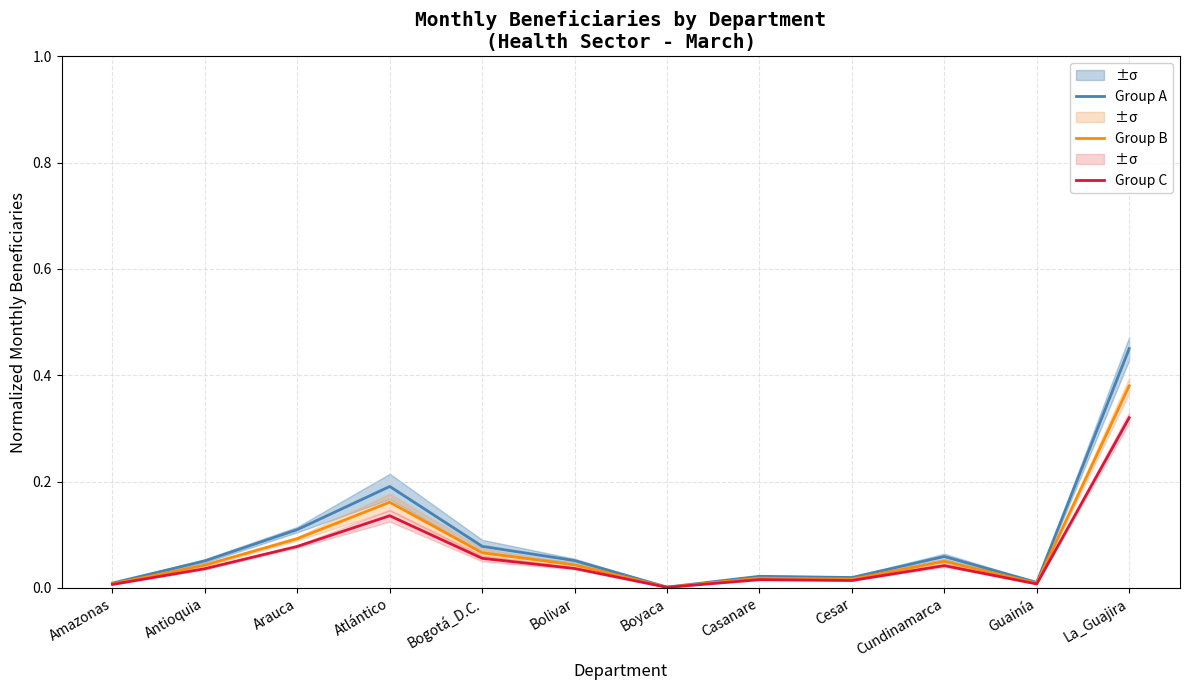

True or false: Group A and Group C cross at least once.

False